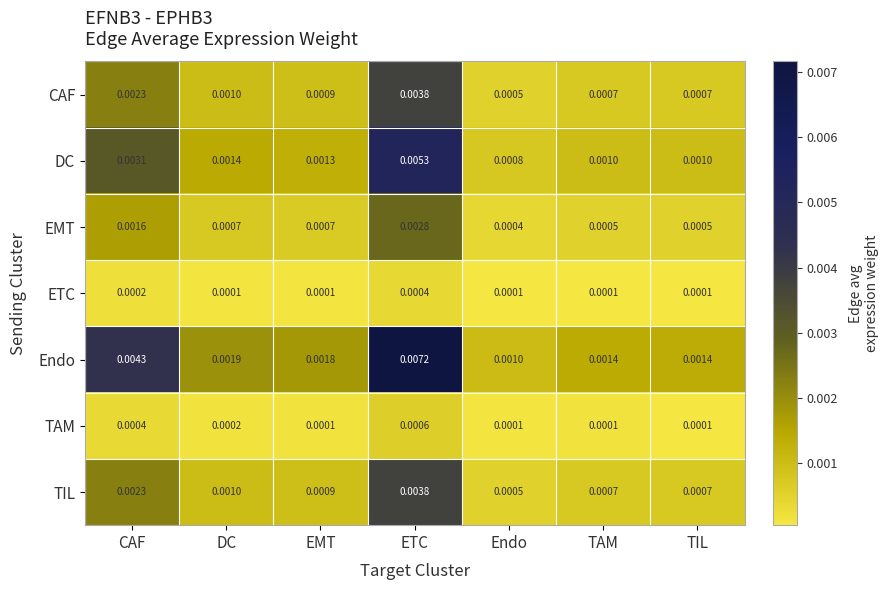

Where is EMT nearest to the value 0?

Endo